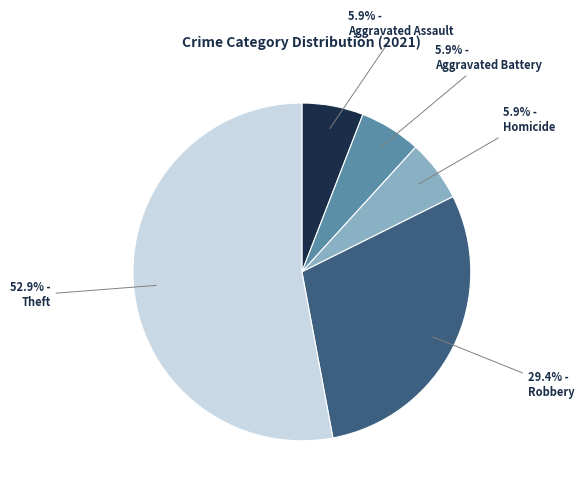

What is the majority slice?

Theft